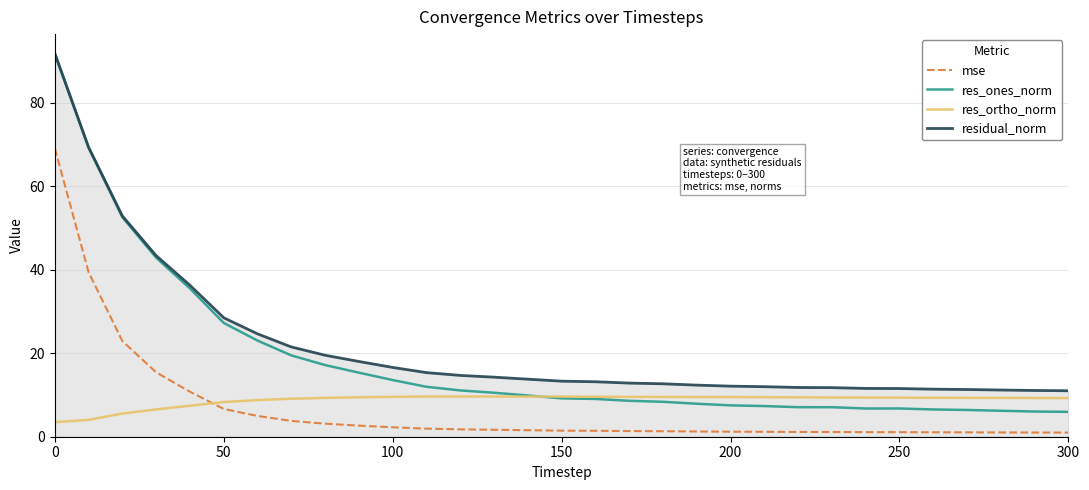

True or false: mse and res_ortho_norm intersect in this chart.

True